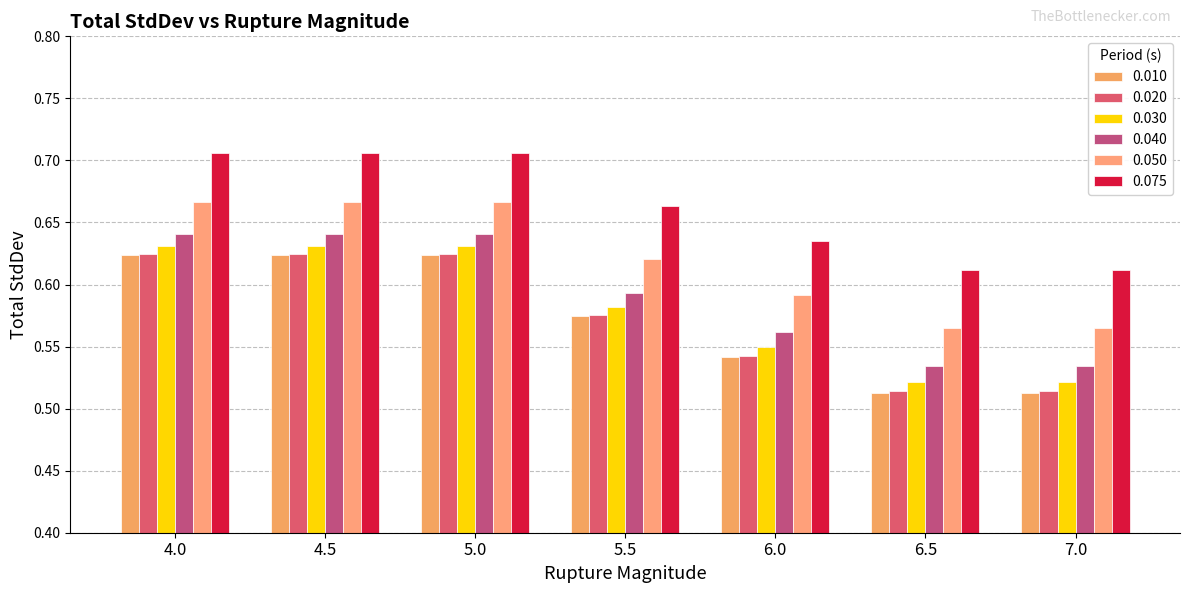

Count the number of data series in this chart.

6